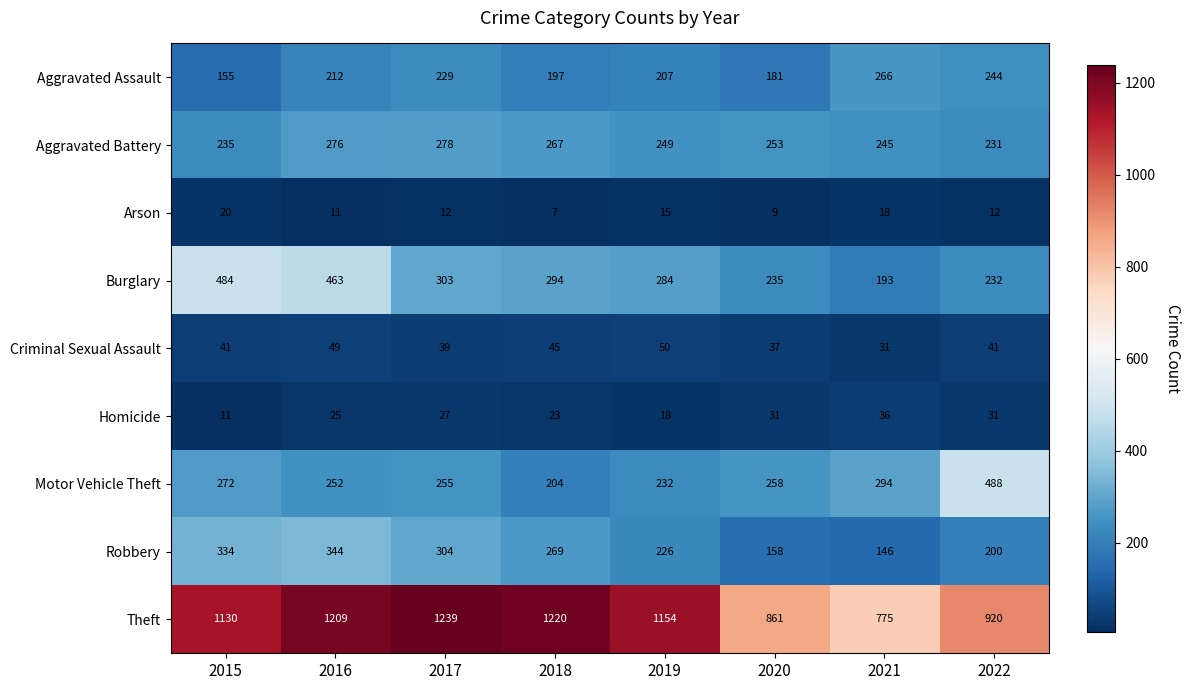

Is it true that Arson equals 11 at 2016?

True